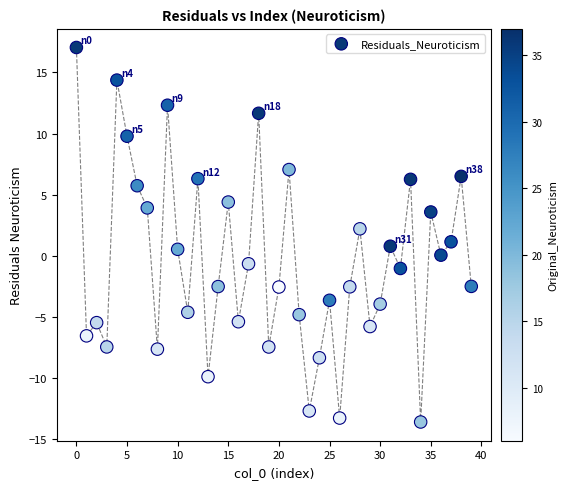

What is the range of Y values (max minus min)?

30.6